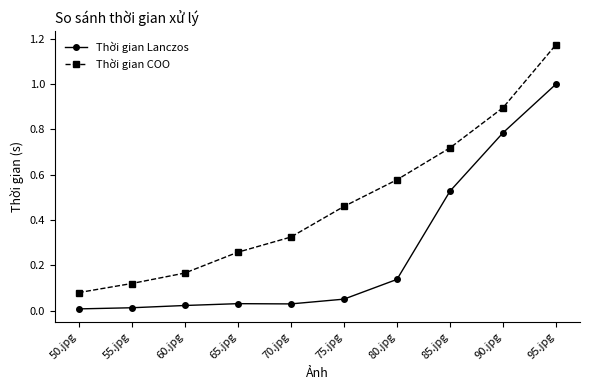

True or false: Thời gian COO has a value of 0.3 at 90.jpg.

False